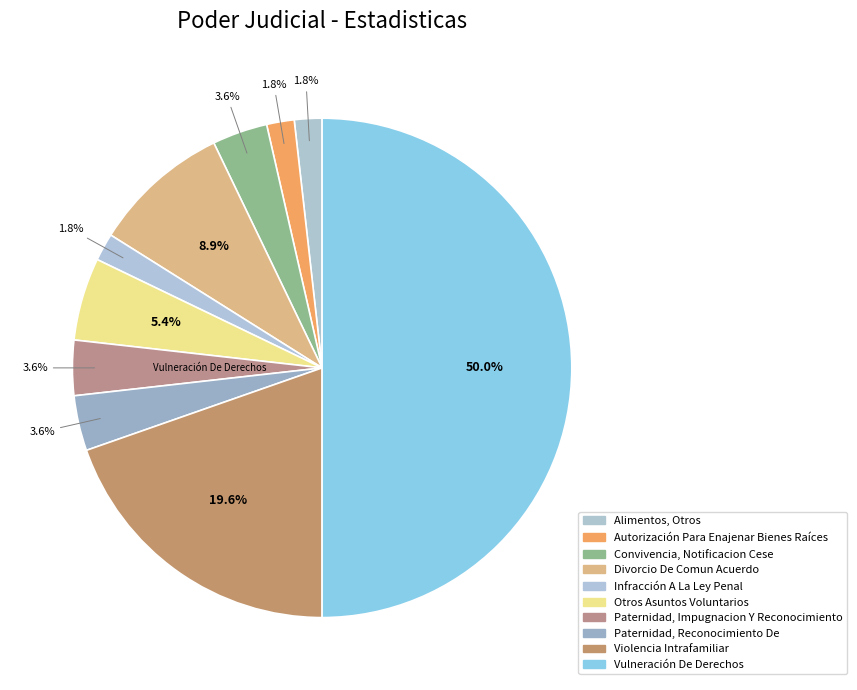

What is the total percentage of Autorización Para Enajenar Bienes Raíces and Vulneración De Derechos?

51.8%